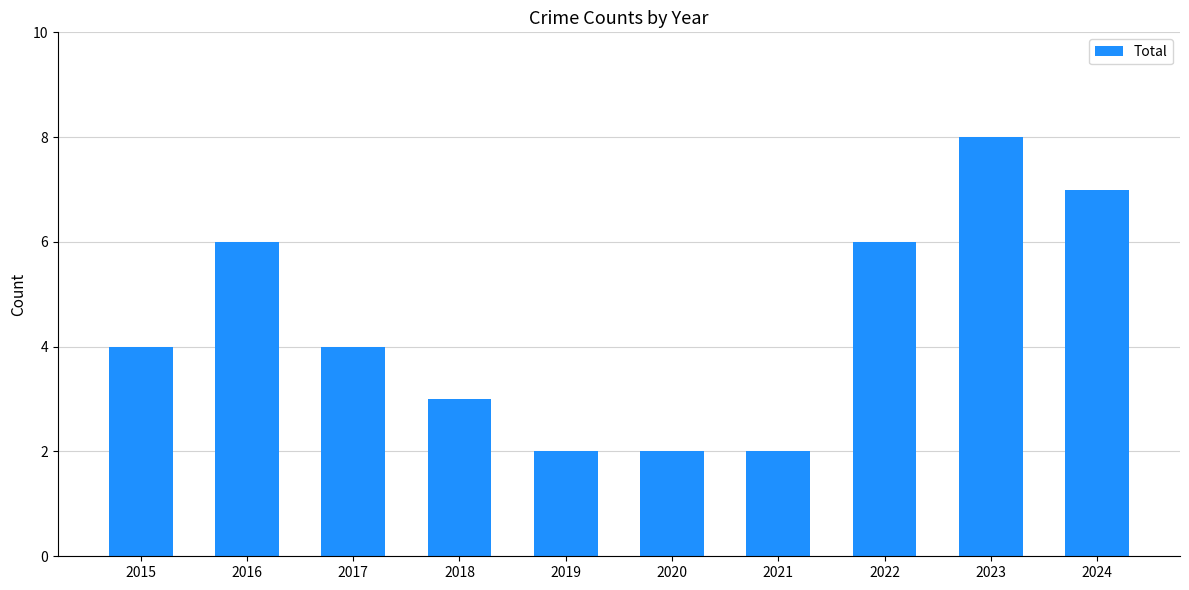

The chart shows a value of 4 at 2015. True or false?

True